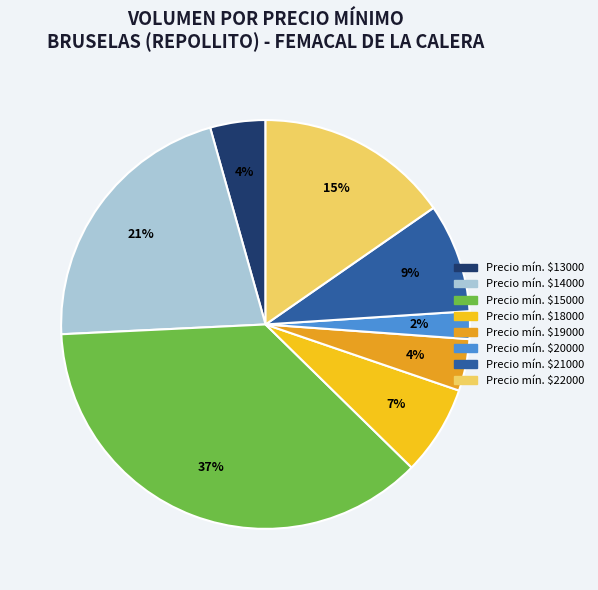

Is there any slice that represents more than half of the pie?

No